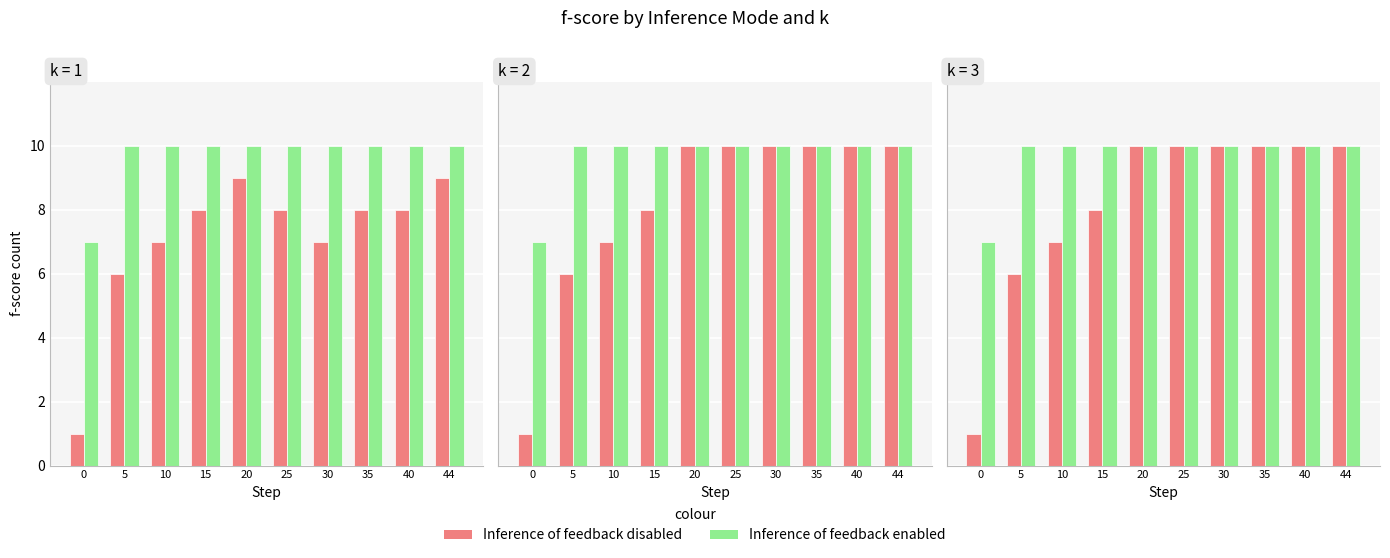

How many data points does each series have?

10